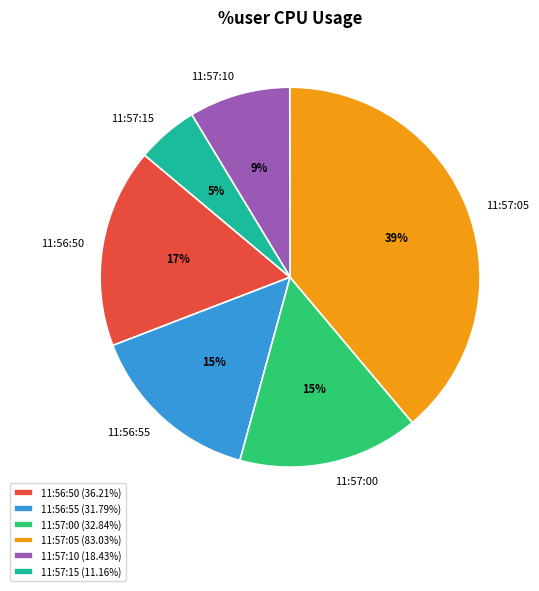

Is it true that 11:57:00 is 27% of the pie?

False